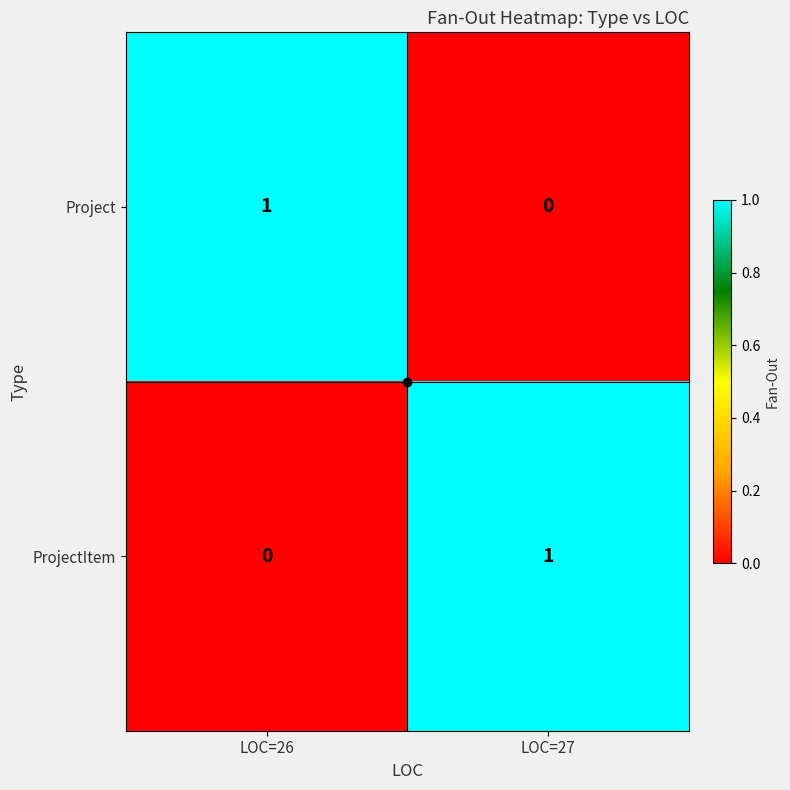

How many distinct data groups are displayed?

2